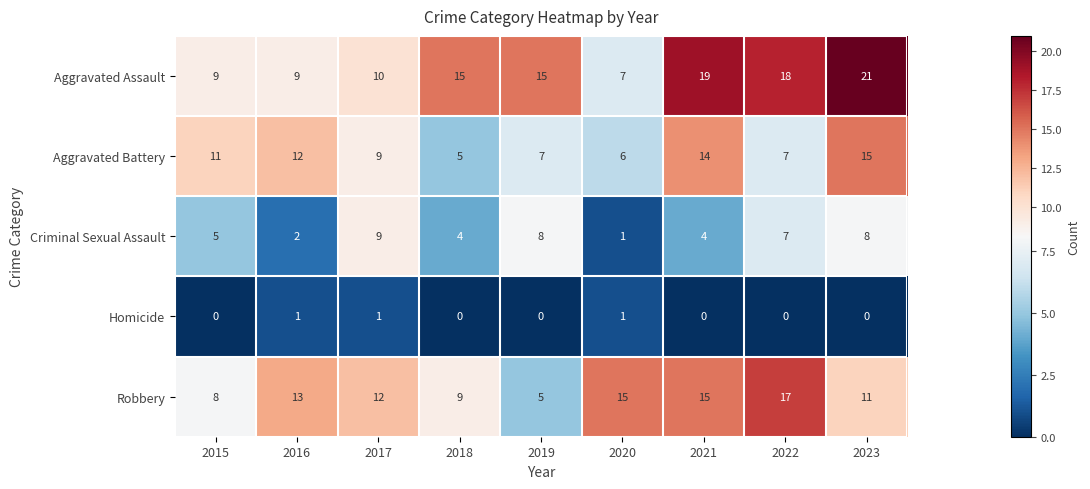

At 2023, list the series in order from smallest to largest.

Homicide, Criminal Sexual Assault, Robbery, Aggravated Battery, Aggravated Assault